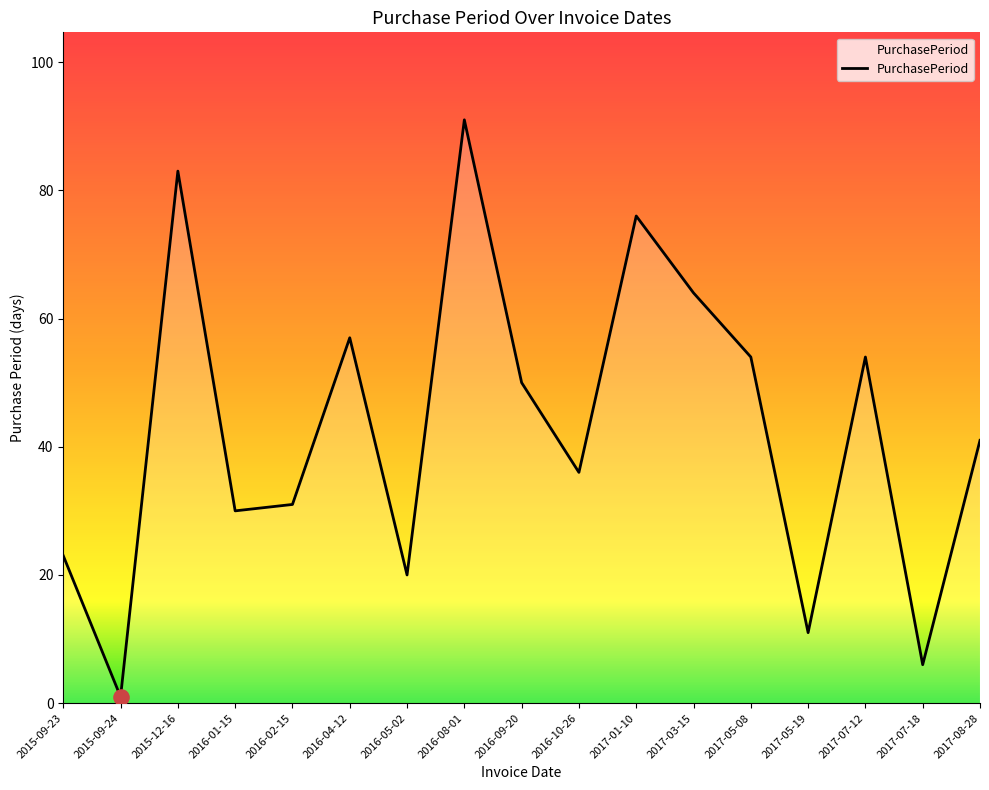

What is the ratio of the value at 2017-03-15 to the value at 2017-01-10?

0.8